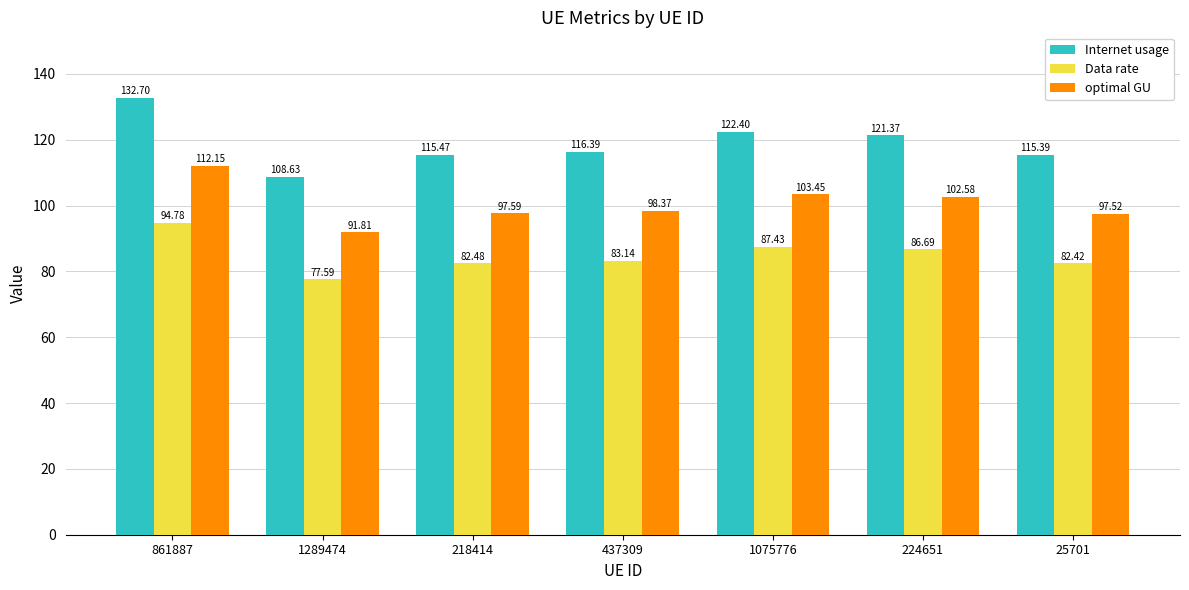

At which label is optimal GU closest to 101?

224651